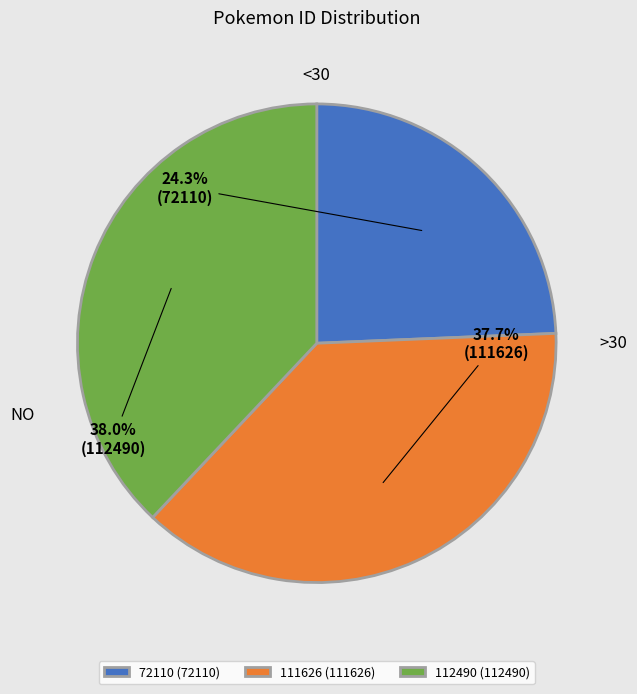

Is there any slice that represents more than half of the pie?

No